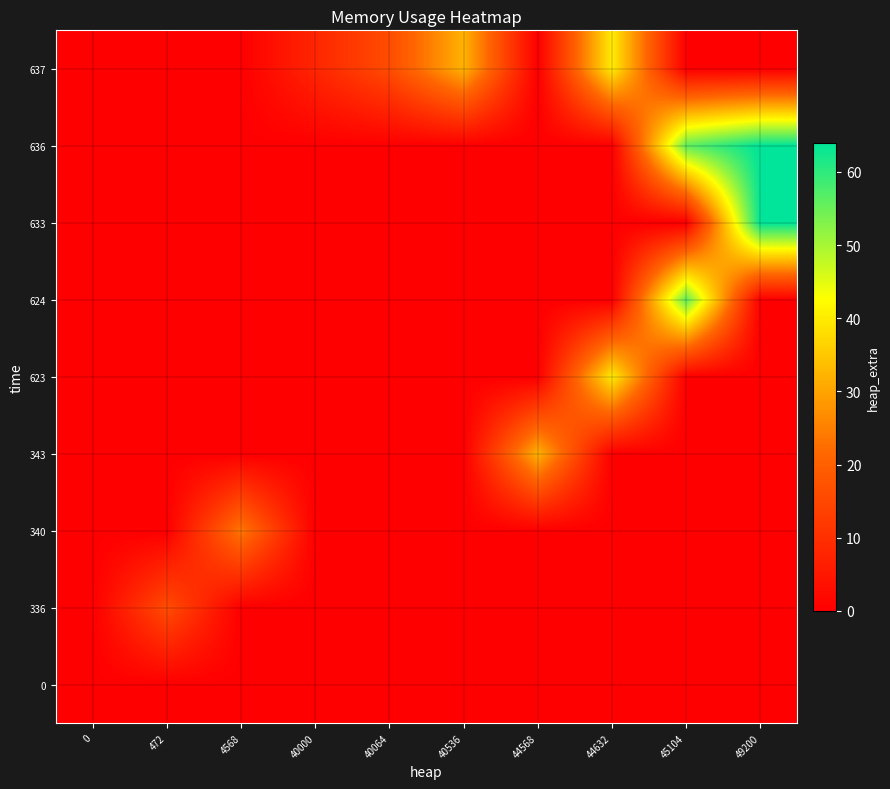

Reading right to left, extract all data points from this chart.

0: 49200=0	45104=0	44632=0	44568=0	40536=0	40064=0	40000=0	4568=0	472=0	0=0
336: 49200=0	45104=0	44632=0	44568=0	40536=0	40064=0	40000=0	4568=0	472=16	0=0
340: 49200=0	45104=0	44632=0	44568=0	40536=0	40064=0	40000=0	4568=24	472=0	0=0
343: 49200=0	45104=0	44632=0	44568=32	40536=0	40064=0	40000=0	4568=0	472=0	0=0
623: 49200=0	45104=0	44632=40	44568=0	40536=0	40064=0	40000=0	4568=0	472=0	0=0
624: 49200=0	45104=56	44632=0	44568=0	40536=0	40064=0	40000=0	4568=0	472=0	0=0
633: 49200=64	45104=0	44632=0	44568=0	40536=0	40064=0	40000=0	4568=0	472=0	0=0
636: 49200=64	45104=56	44632=0	44568=0	40536=0	40064=0	40000=0	4568=0	472=0	0=0
637: 49200=0	45104=0	44632=40	44568=0	40536=32	40064=16	40000=8	4568=0	472=0	0=0